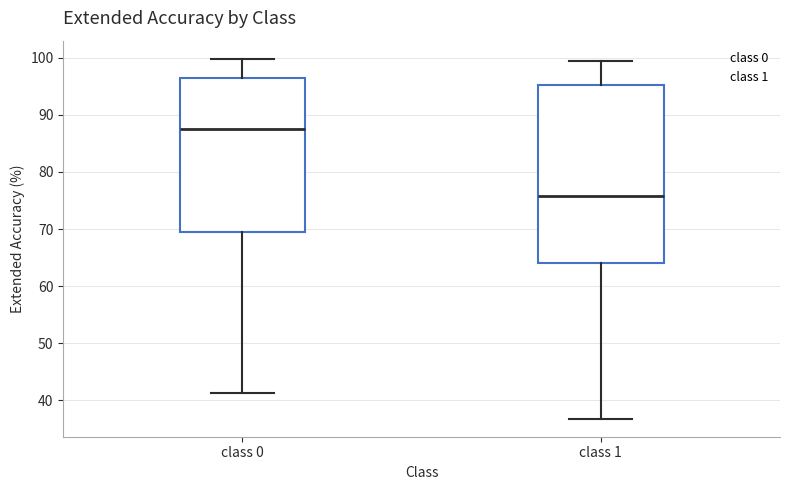

Reading left to right, read every box against the y-axis: the position of its median line, the range the box covers, and the ends of its whiskers. The values are not printed on the chart, so give them approximately, as read against the axis.

class 0: median 88, box 69 to 96, whiskers 41 to 100
class 1: median 76, box 64 to 95, whiskers 37 to 100